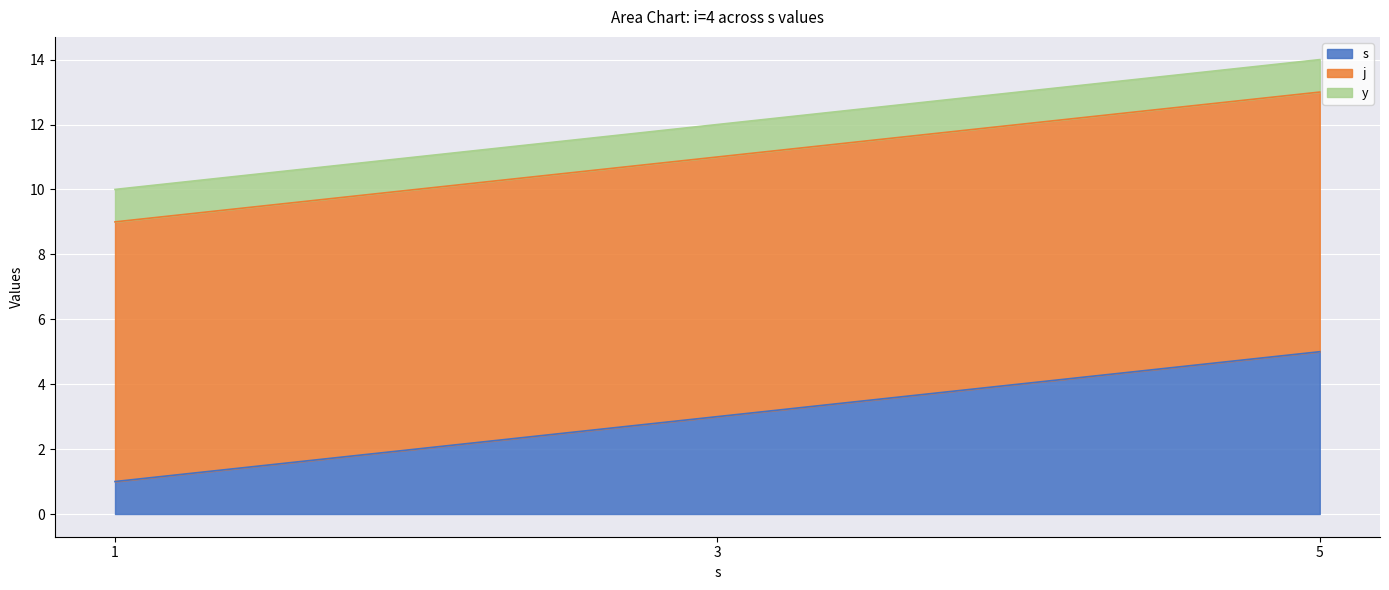

What are all the series names shown in the legend?

s, j, y